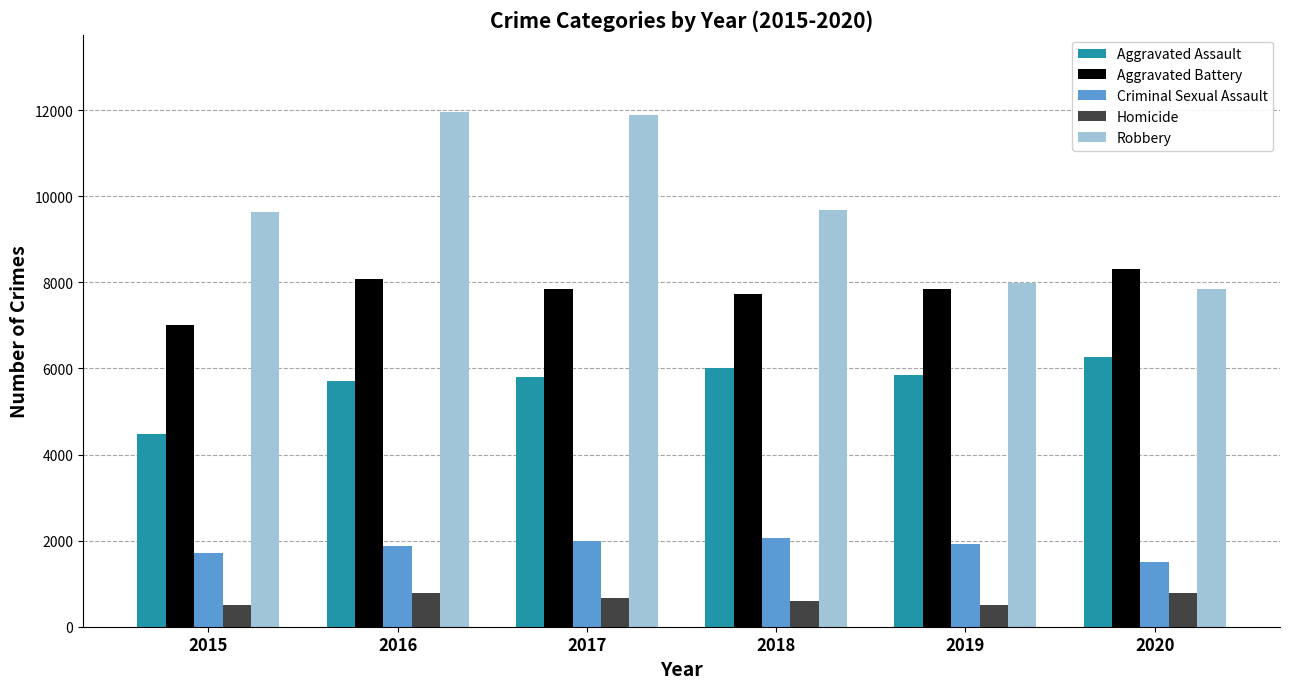

What are all the series names shown in the legend?

Aggravated Assault, Aggravated Battery, Criminal Sexual Assault, Homicide, Robbery